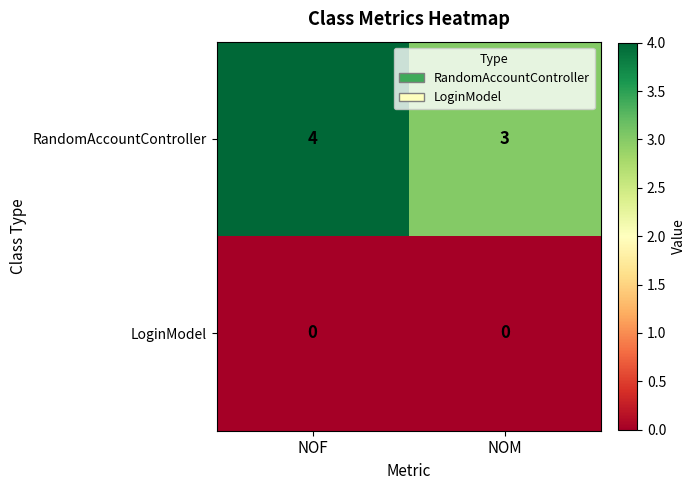

Which series has the largest total across all categories?

RandomAccountController